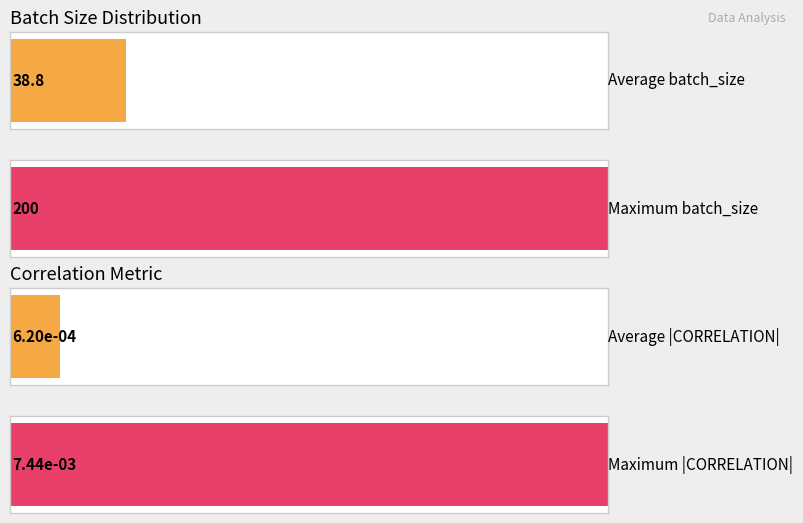

Which series has the largest total across all categories?

batch_size